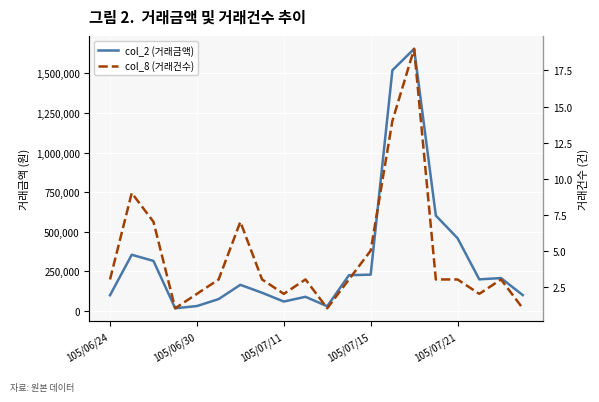

Which series changed the most between 105/07/11 and 10?

col_2 (거래금액)